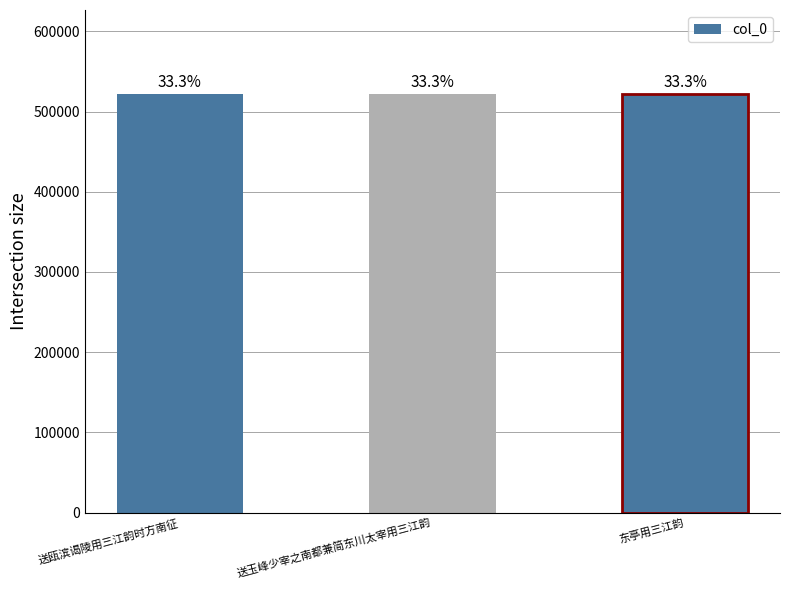

Which has a higher value, 东亭用三江韵 or 送玉峰少宰之南都兼简东川太宰用三江韵?

送玉峰少宰之南都兼简东川太宰用三江韵